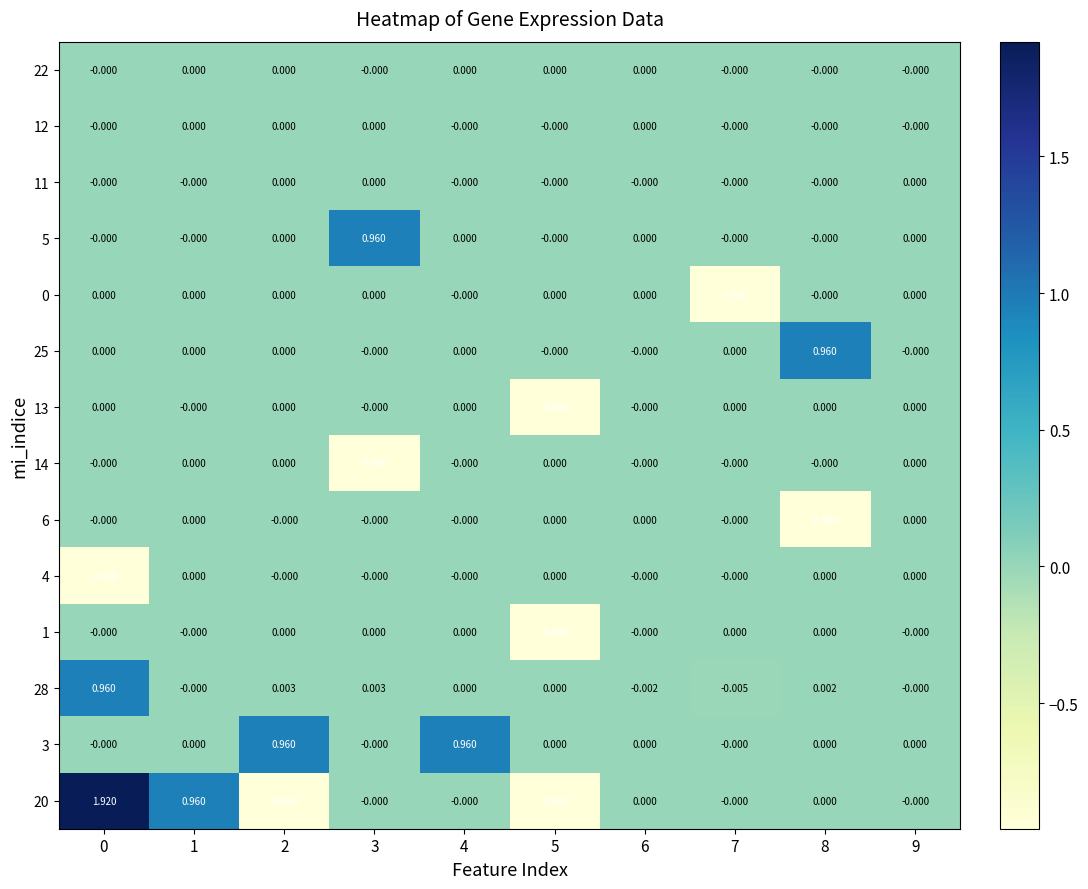

Reading left to right, what are all the values shown in this chart?

row_0: 0=-0.0	1=0.0	2=0.0	3=-0.0	4=0.0	5=0.0	6=0.0	7=-0.0	8=-0.0	9=-0.0
row_1: 0=-0.0	1=0.0	2=0.0	3=0.0	4=-0.0	5=-0.0	6=0.0	7=-0.0	8=-0.0	9=-0.0
row_2: 0=-0.0	1=-0.0	2=0.0	3=0.0	4=-0.0	5=-0.0	6=-0.0	7=-0.0	8=-0.0	9=0.0
row_3: 0=-0.0	1=-0.0	2=0.0	3=1.0	4=0.0	5=-0.0	6=0.0	7=-0.0	8=-0.0	9=0.0
row_4: 0=0.0	1=0.0	2=0.0	3=0.0	4=-0.0	5=0.0	6=0.0	7=-1.0	8=-0.0	9=0.0
row_5: 0=0.0	1=0.0	2=0.0	3=-0.0	4=0.0	5=-0.0	6=-0.0	7=0.0	8=1.0	9=-0.0
row_6: 0=0.0	1=-0.0	2=0.0	3=-0.0	4=0.0	5=-1.0	6=-0.0	7=0.0	8=0.0	9=0.0
row_7: 0=-0.0	1=0.0	2=0.0	3=-1.0	4=-0.0	5=0.0	6=-0.0	7=-0.0	8=-0.0	9=0.0
row_8: 0=-0.0	1=0.0	2=-0.0	3=-0.0	4=-0.0	5=0.0	6=0.0	7=-0.0	8=-1.0	9=0.0
row_9: 0=-1.0	1=0.0	2=-0.0	3=-0.0	4=-0.0	5=0.0	6=-0.0	7=-0.0	8=0.0	9=0.0
row_10: 0=-0.0	1=-0.0	2=0.0	3=0.0	4=0.0	5=-1.0	6=-0.0	7=0.0	8=0.0	9=-0.0
row_11: 0=1.0	1=-0.0	2=0.0	3=0.0	4=0.0	5=0.0	6=-0.0	7=-0.0	8=0.0	9=-0.0
row_12: 0=-0.0	1=0.0	2=1.0	3=-0.0	4=1.0	5=0.0	6=0.0	7=-0.0	8=0.0	9=0.0
row_13: 0=1.9	1=1.0	2=-1.0	3=-0.0	4=-0.0	5=-1.0	6=0.0	7=-0.0	8=0.0	9=-0.0